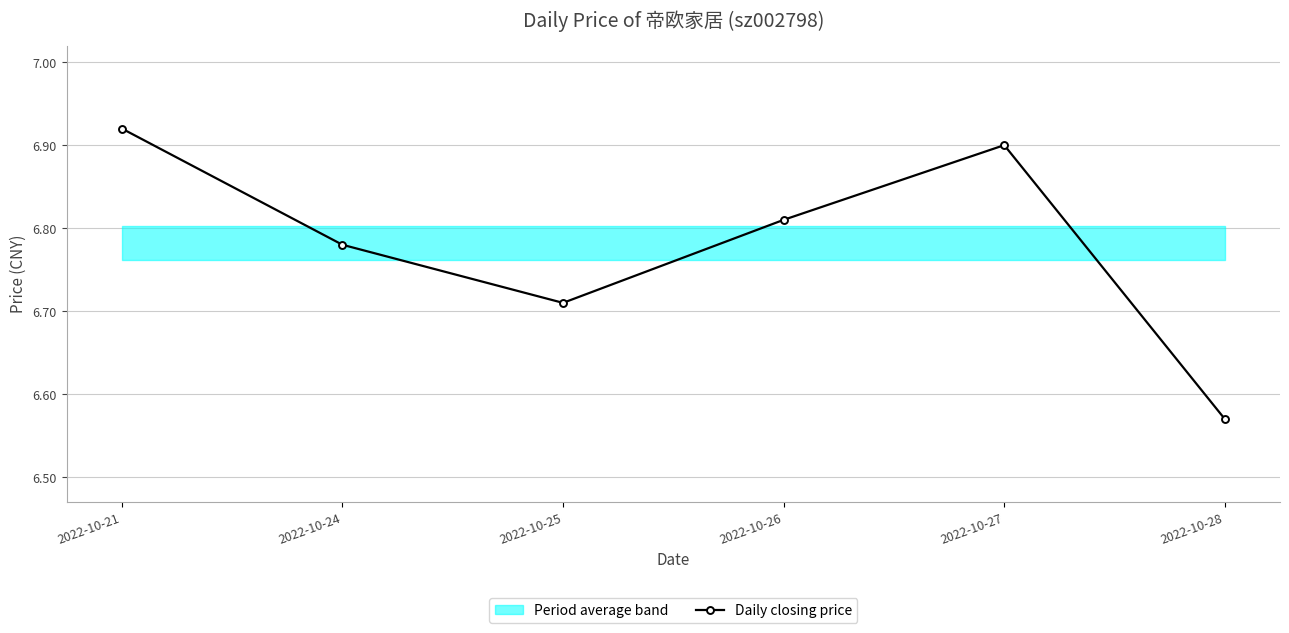

Is it true that the value at 2022-10-25 is 6.7?

True